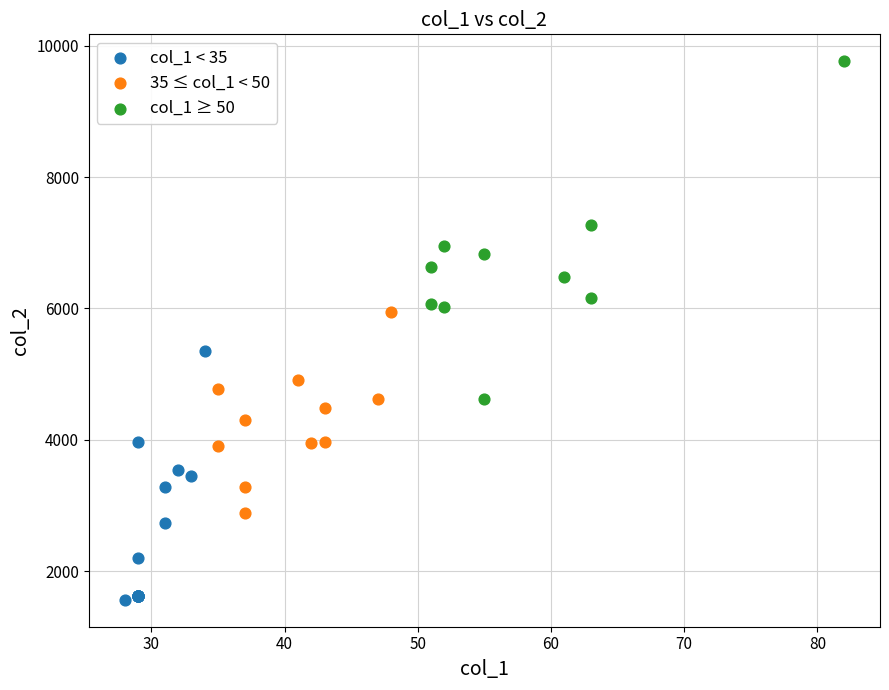

Which series reaches the minimum Y coordinate?

col_1 < 35